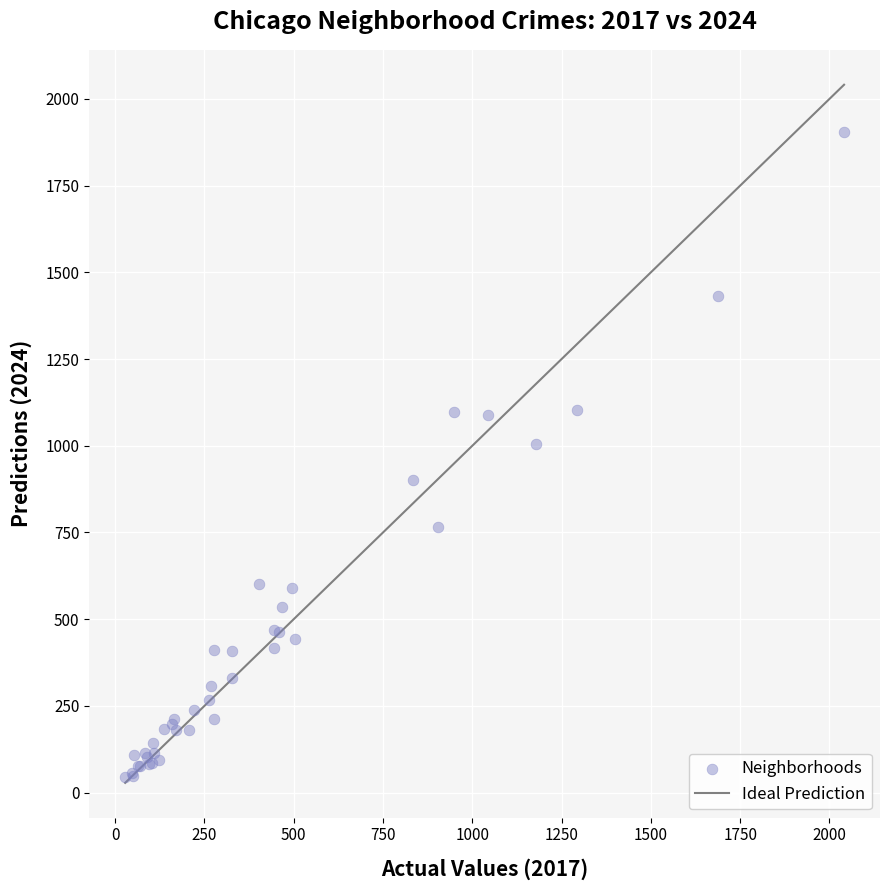

What Y value in the scatter plot is closest to 975?

1004